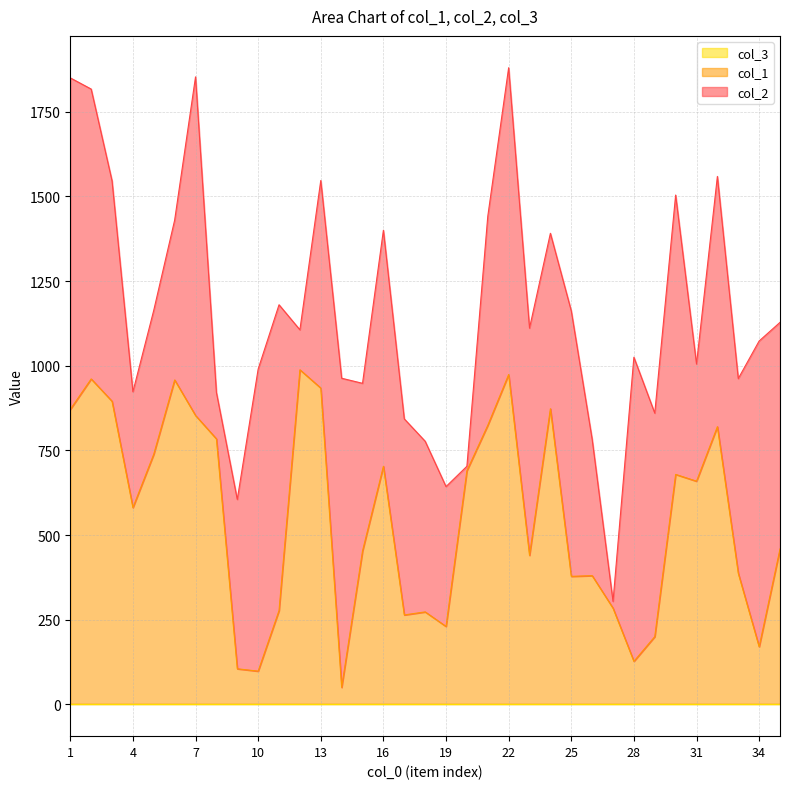

True or false: col_2 and col_3 cross at least once.

False